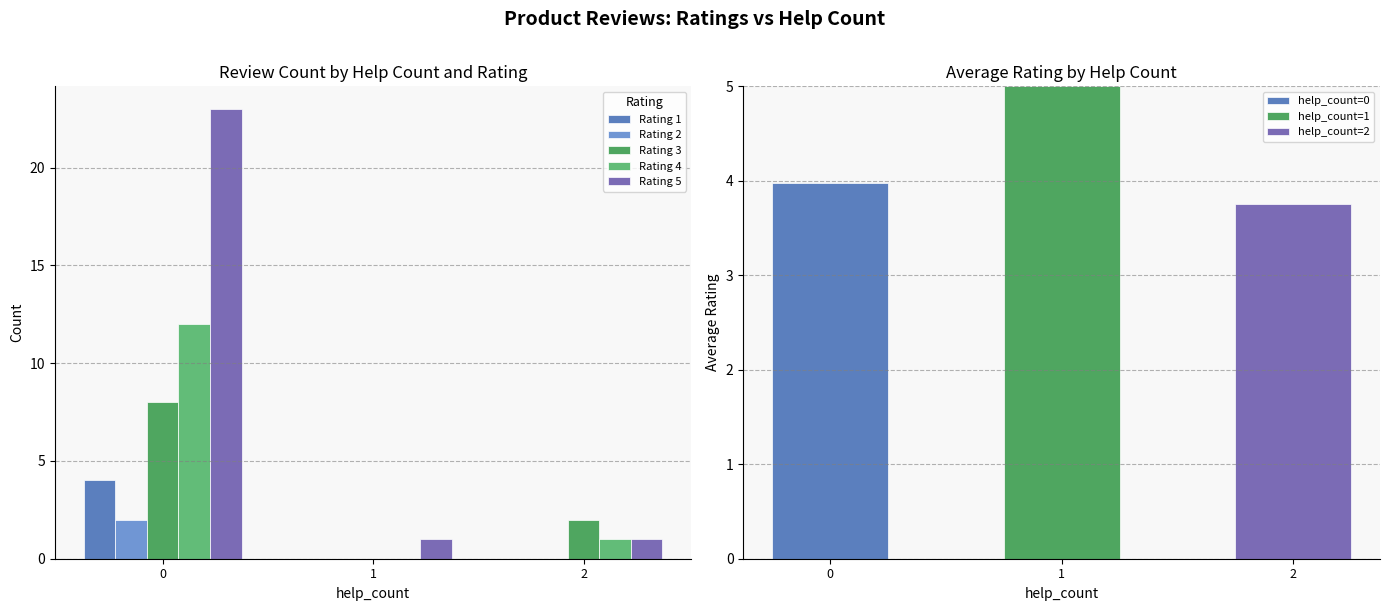

What is the sum of all Rating 2 values?

2